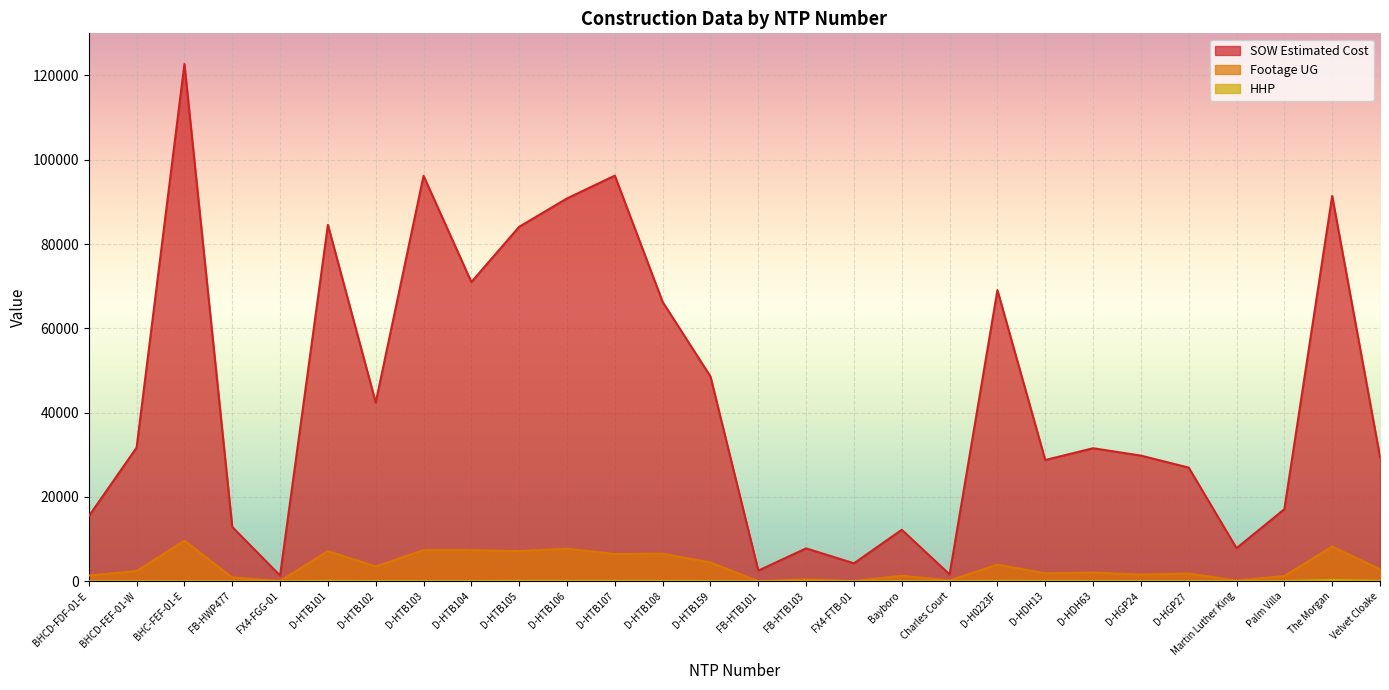

Reading left to right, transcribe all the data shown in this chart.

SOW Estimated Cost: 15436.9	31717.7	122715.9	12886.4	1343.9	84564.5	42408.0	96198.5	71001.0	84103.0	90832.0	96242.0	66271.5	48577.0	2530.0	7803.1	4254.7	12213.7	1618.8	69076.0	28762.0	31560.0	29812.0	26964.0	7844.4	17100.2	91420.9	29508.9
Footage UG: 1358.0	2434.0	9619.0	884.0	74.0	7151.0	3499.0	7385.0	7378.0	7141.0	7715.0	6455.0	6542.0	4443.0	0.0	451.0	42.0	1292.0	193.0	3936.0	1881.0	2064.0	1592.0	1838.0	171.0	1246.0	8225.0	2856.0
HHP: 0.0	0.0	0.0	0.0	0.0	81.0	43.0	39.0	36.0	88.0	88.0	88.0	73.0	57.0	0.0	0.0	0.0	39.0	19.0	90.0	65.0	61.0	48.0	48.0	25.0	52.0	305.0	91.0